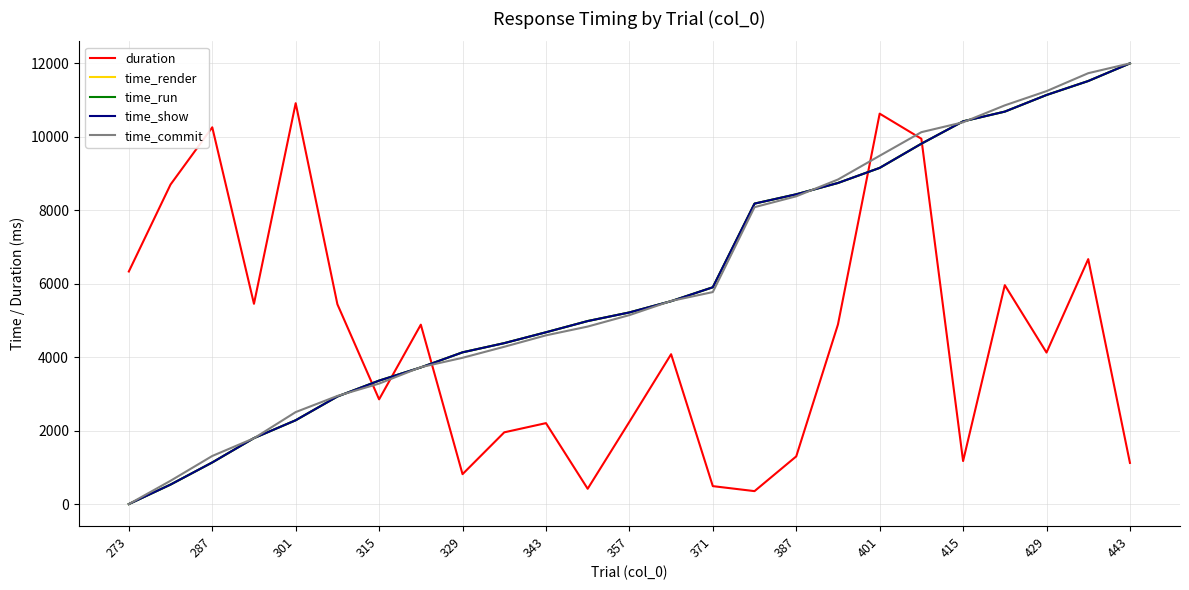

Is this an area chart (filled region under the line)?

No